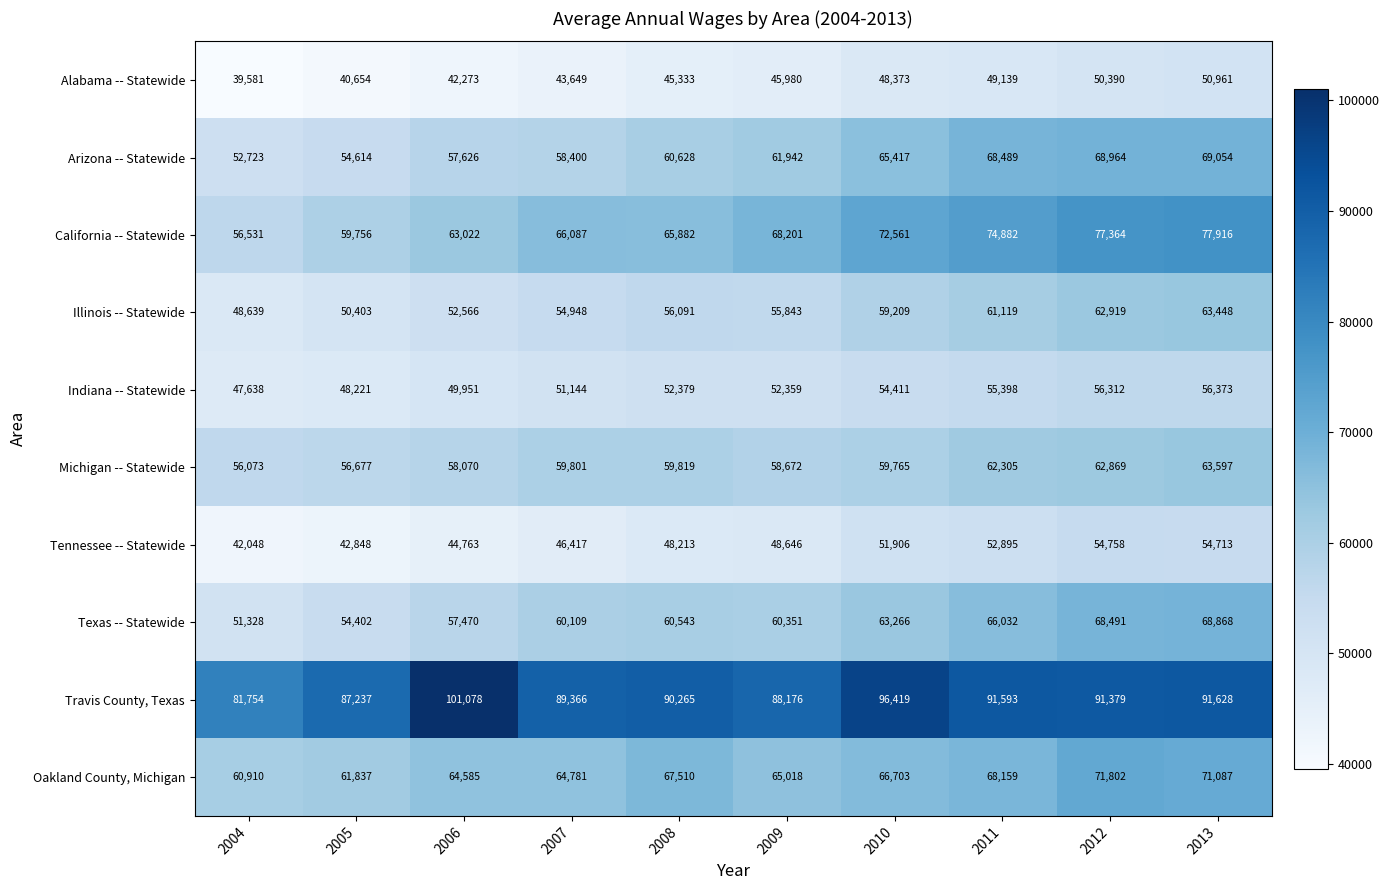

What is the average value of the Indiana -- Statewide series?

52419